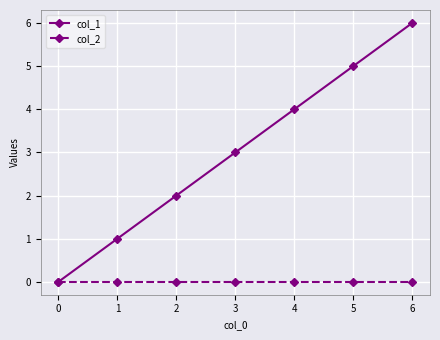

Reading left to right, transcribe all the data shown in this chart.

col_1: 0	1	2	3	4	5	6
col_2: 0	0	0	0	0	0	0